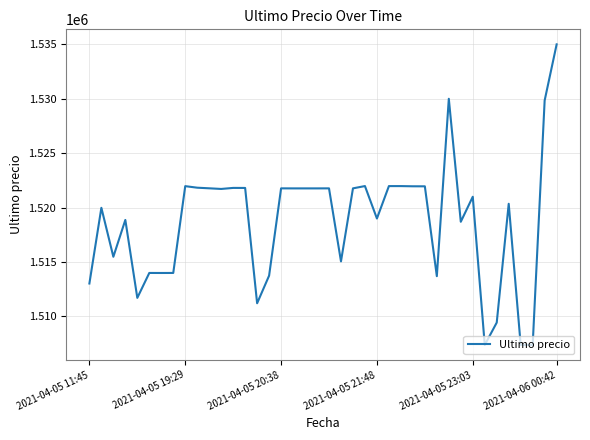

What is the smallest value displayed?

1507383.0